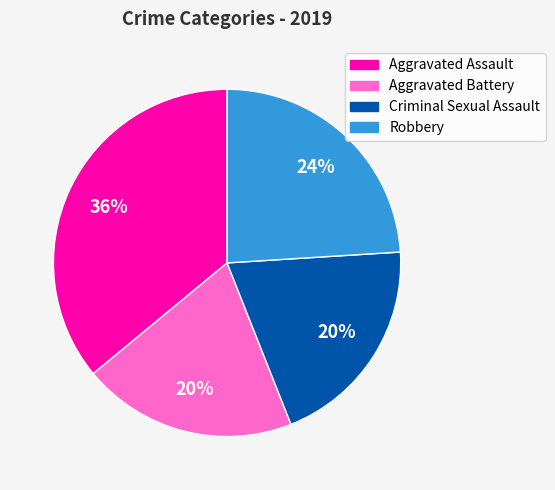

To the nearest percent, what is the average slice percentage?

25%